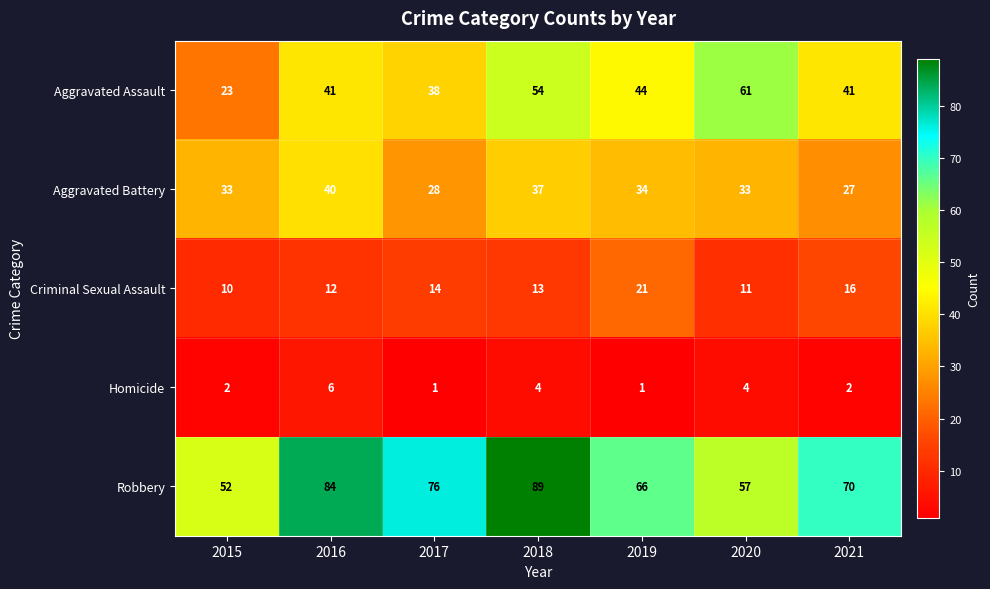

At which category is the sum across all series the highest?

2018